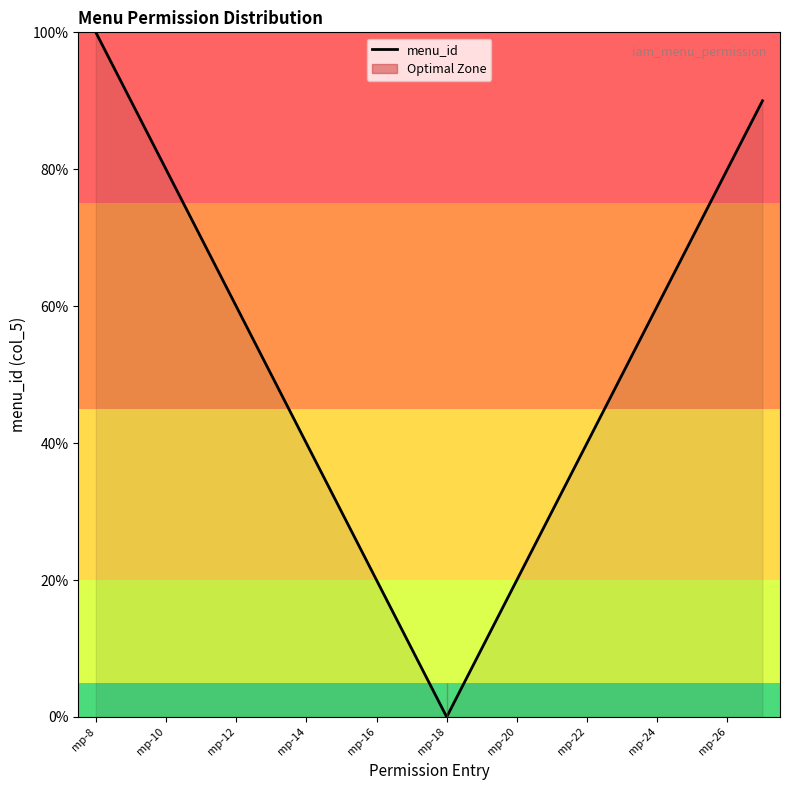

Count the number of data series in this chart.

1